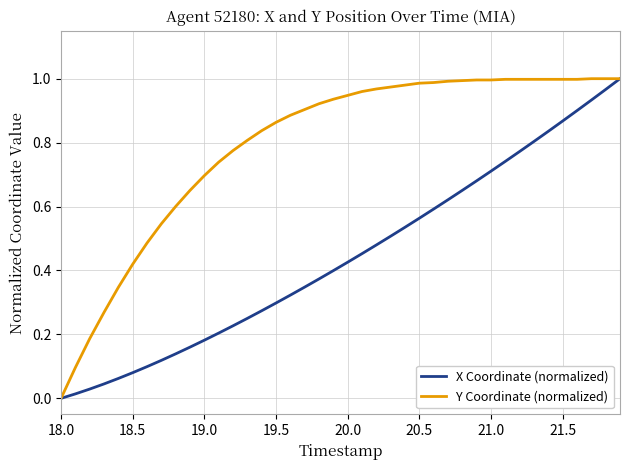

What is the sum of all X Coordinate (normalized) values?

17.7